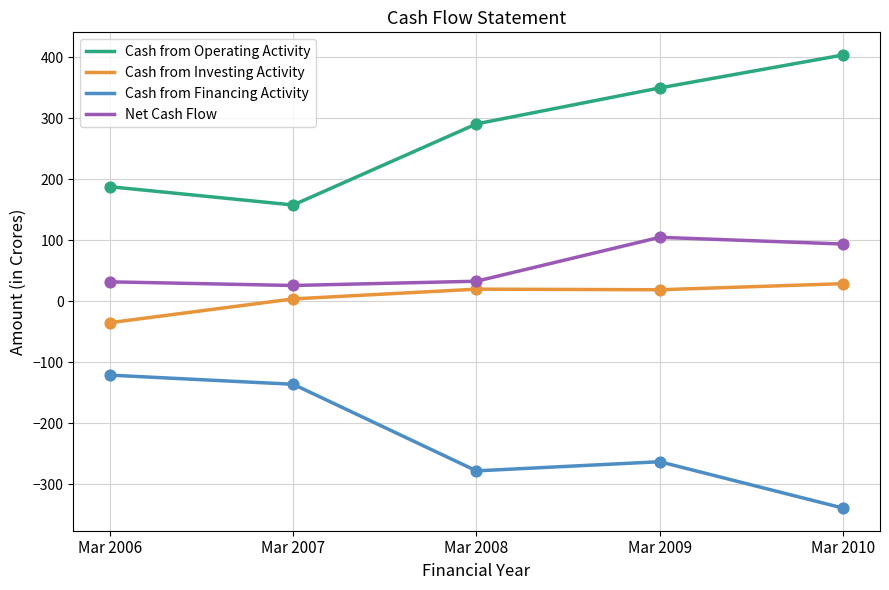

What is the spread (max minus min) of values at Mar 2008?

569